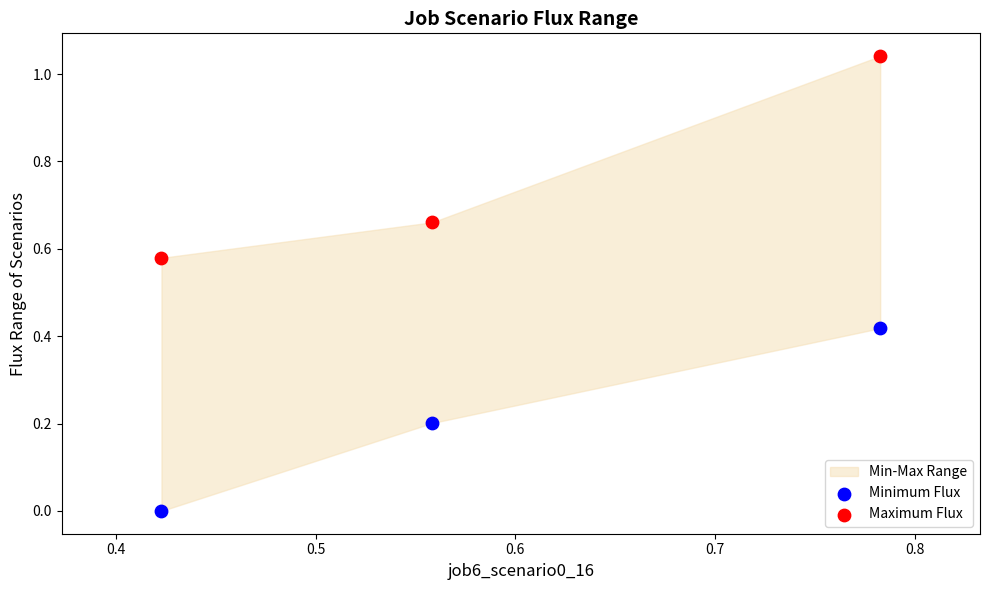

Across all data points, what is the average Y value?

0.5